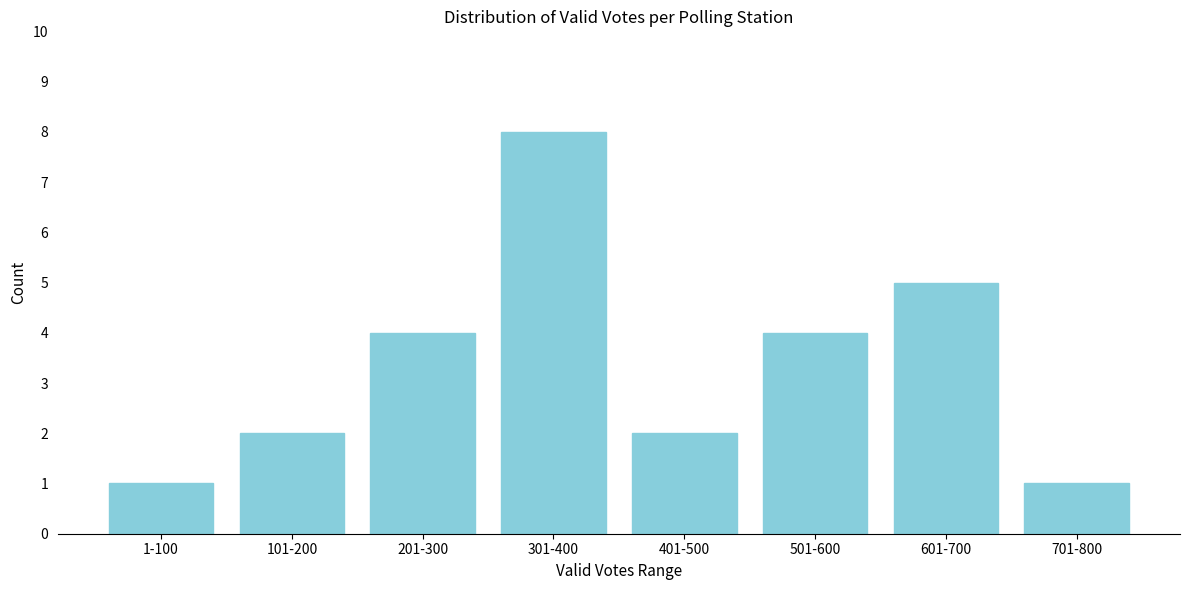

Reading left to right, transcribe all the data shown in this chart.

1-100=1	101-200=2	201-300=4	301-400=8	401-500=2	501-600=4	601-700=5	701-800=1